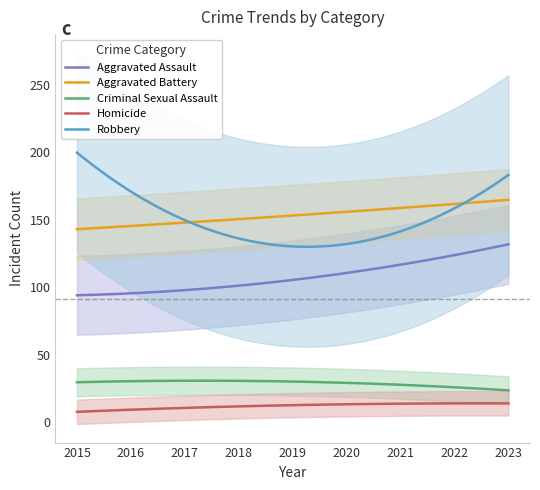

True or false: Aggravated Assault has a value of 197 at 2020.

False